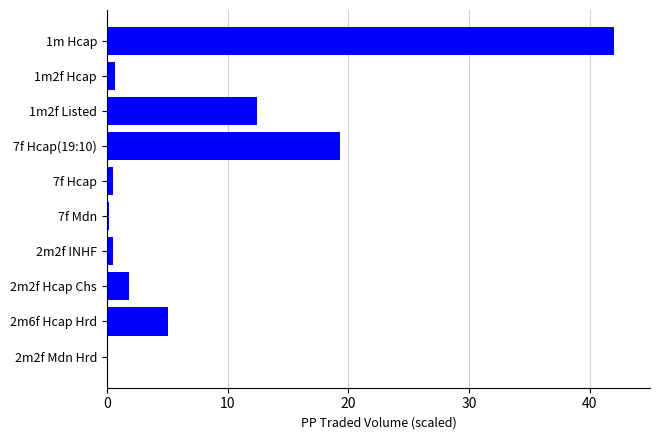

What is the greatest value displayed?

42.0